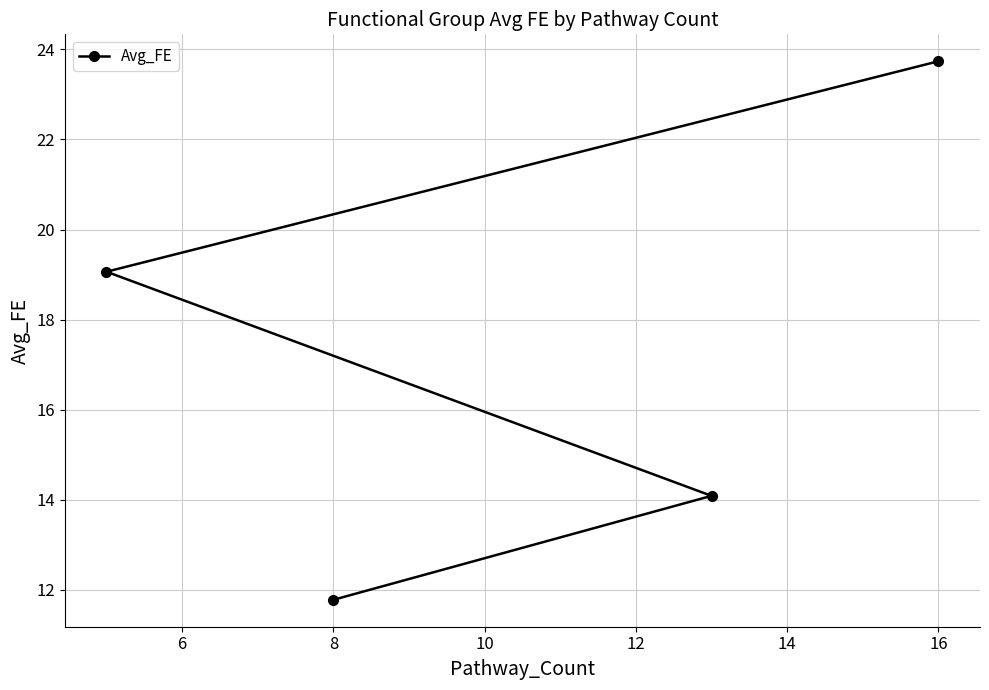

What is the greatest value displayed?

23.7